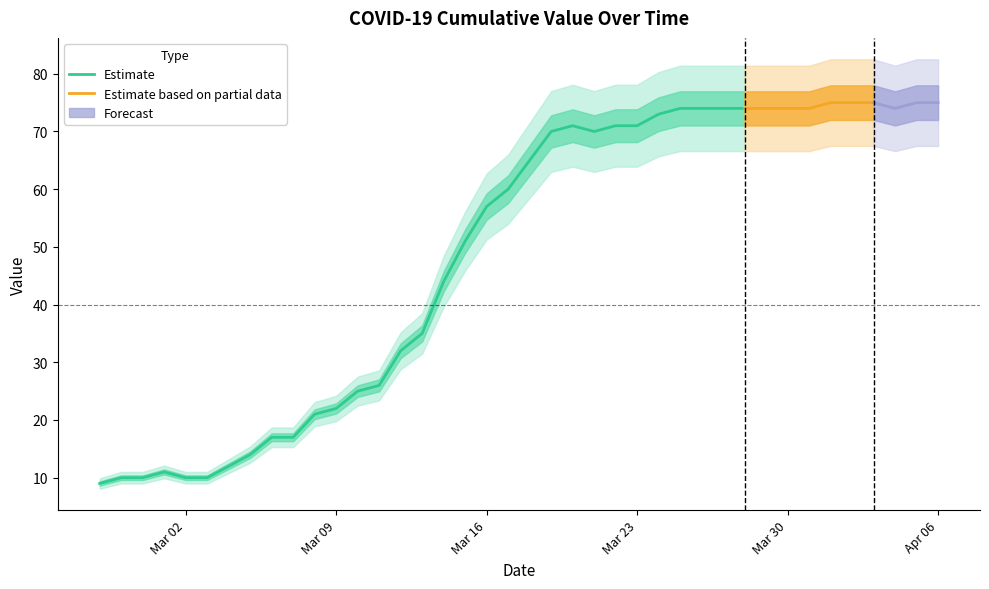

What is the average value?

49